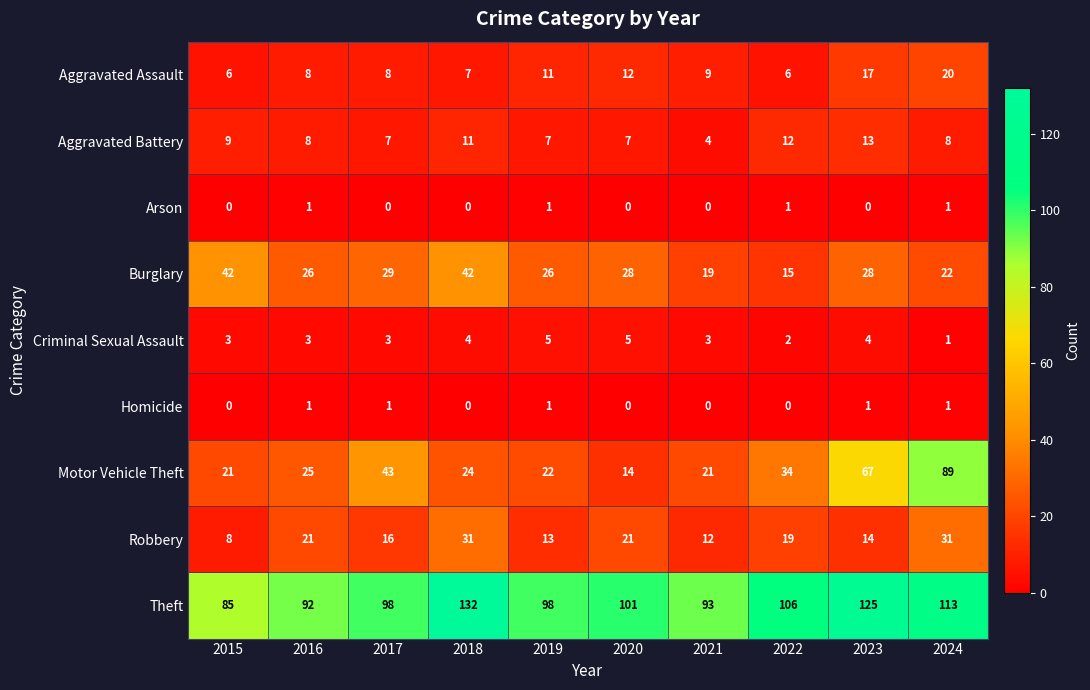

How many data points in Theft are less than 101?

5